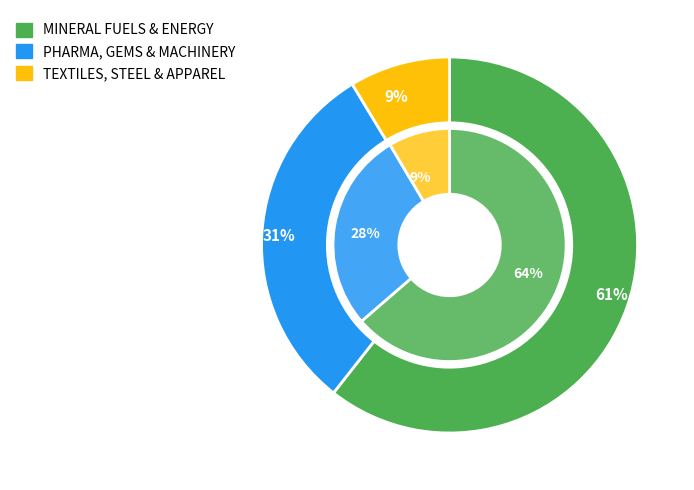

Does any single category account for the majority?

Yes